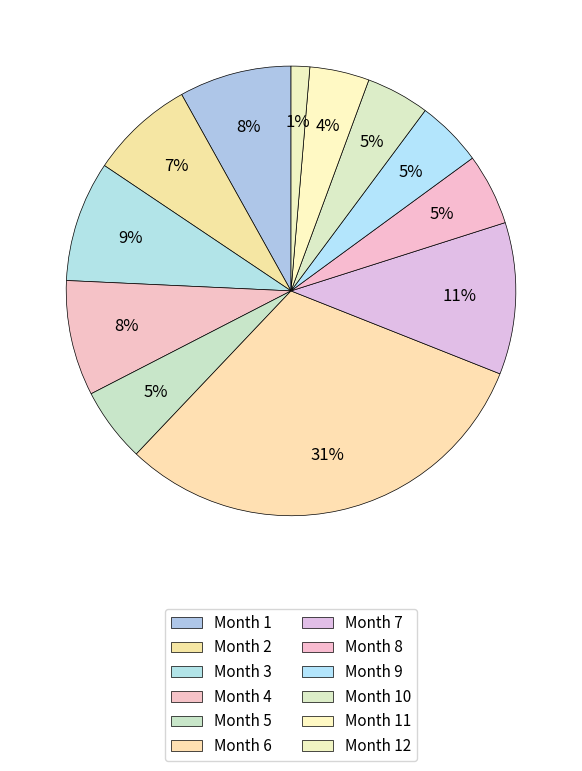

How many slices are in this pie chart?

12